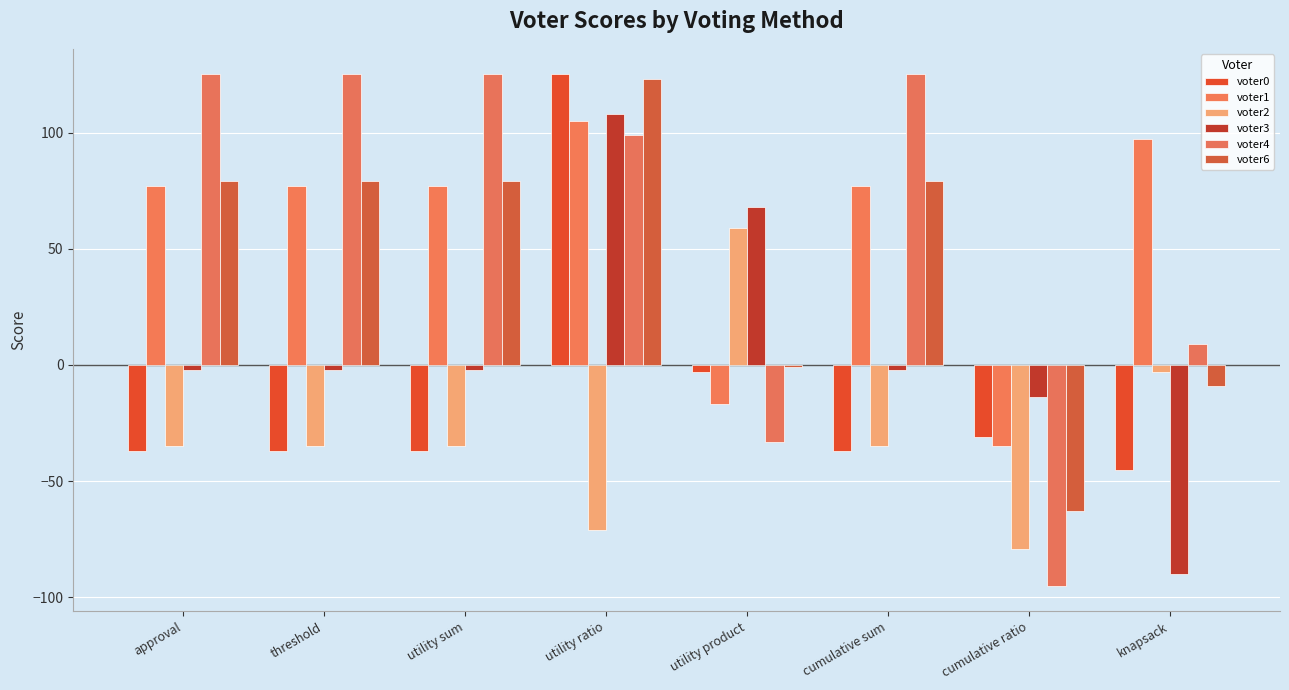

Which label corresponds to the smallest value in the chart?

cumulative ratio